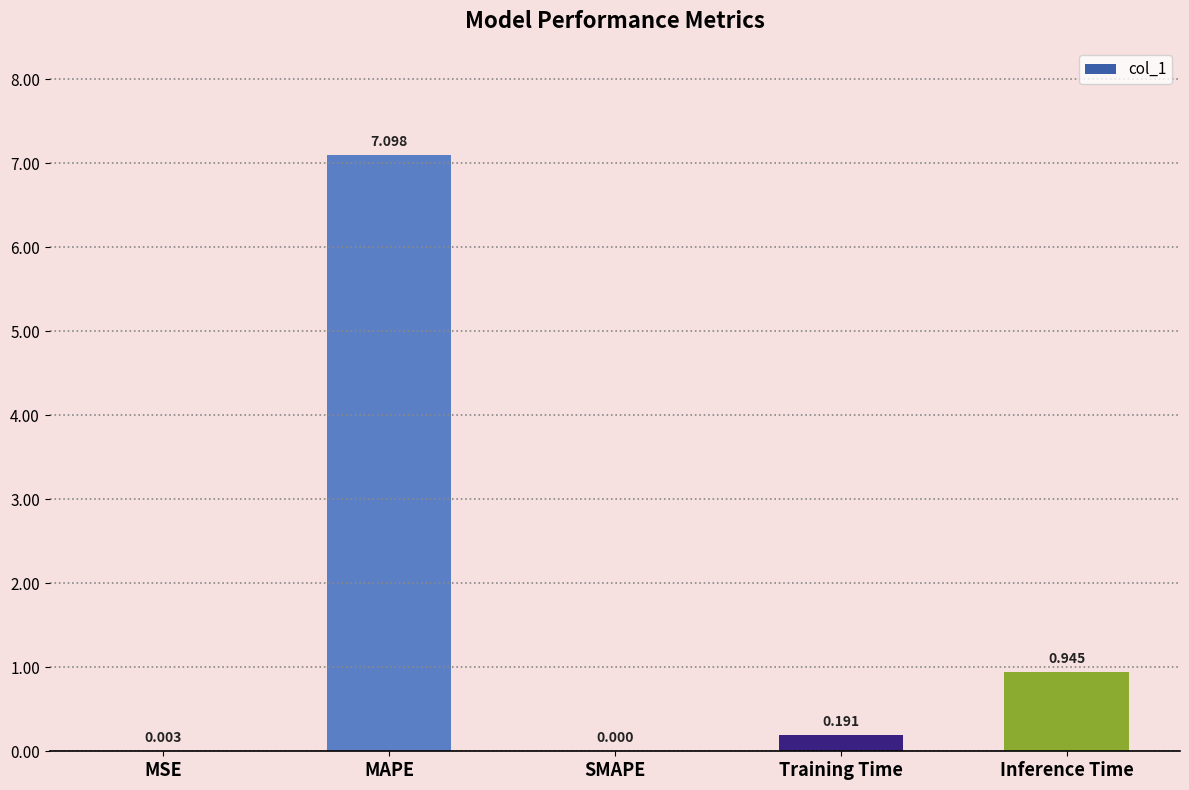

Which category has the highest value across all series?

MAPE